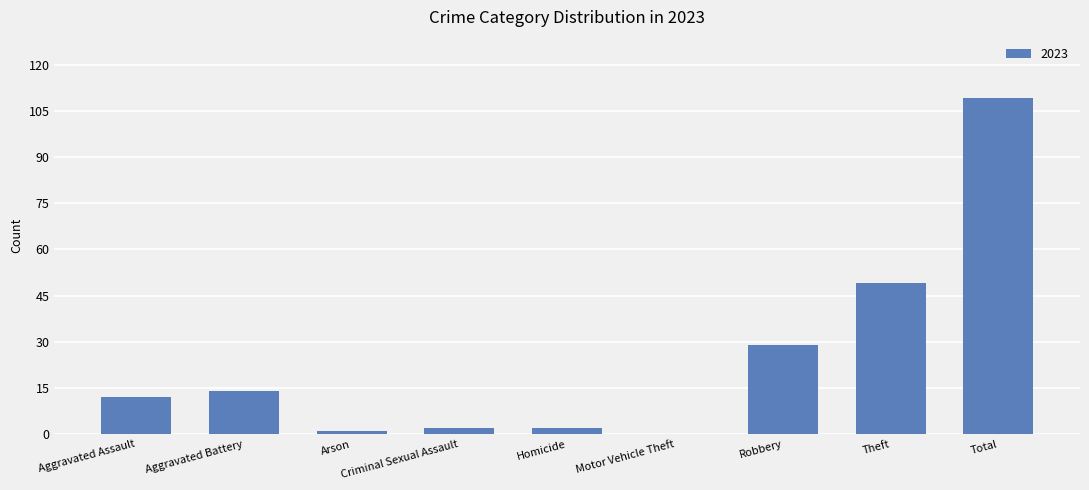

What is the approximate value at Aggravated Assault?

12